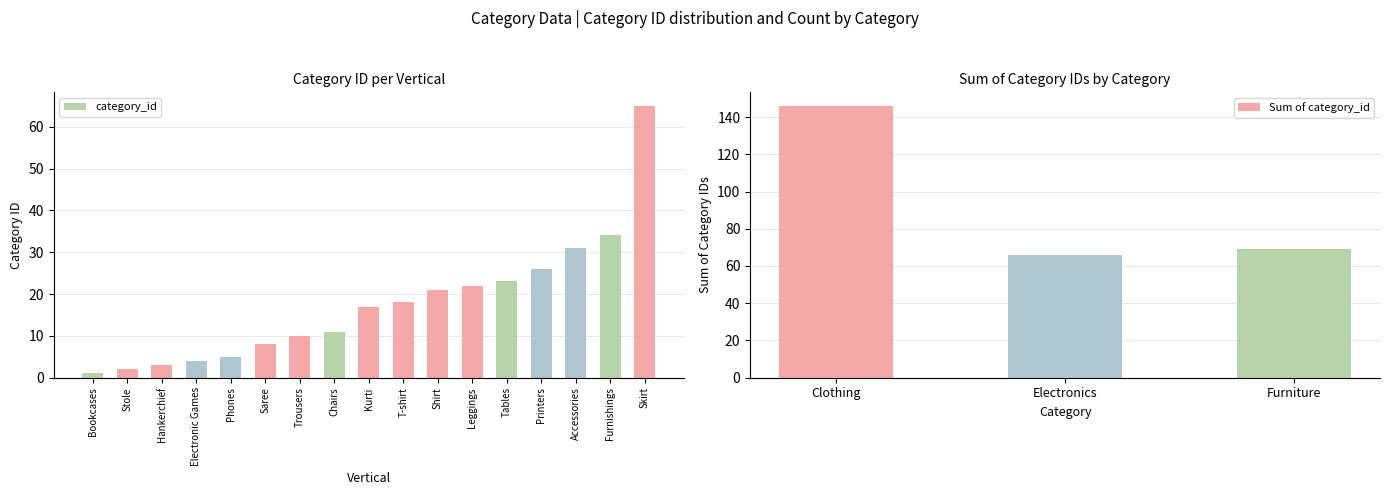

What is the average value of the category_id series?

18